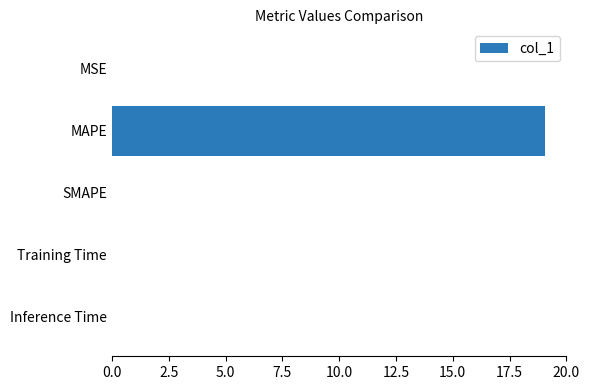

What is the maximum value shown in the chart?

19.0